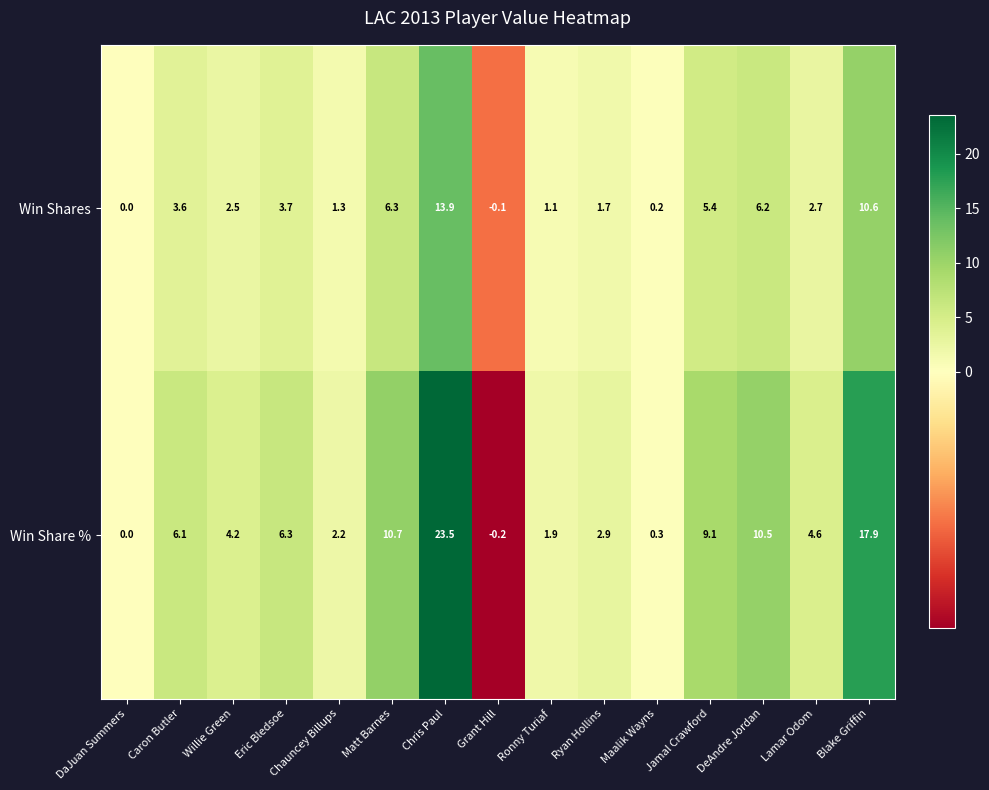

What is the maximum value for Win Share %?

23.5